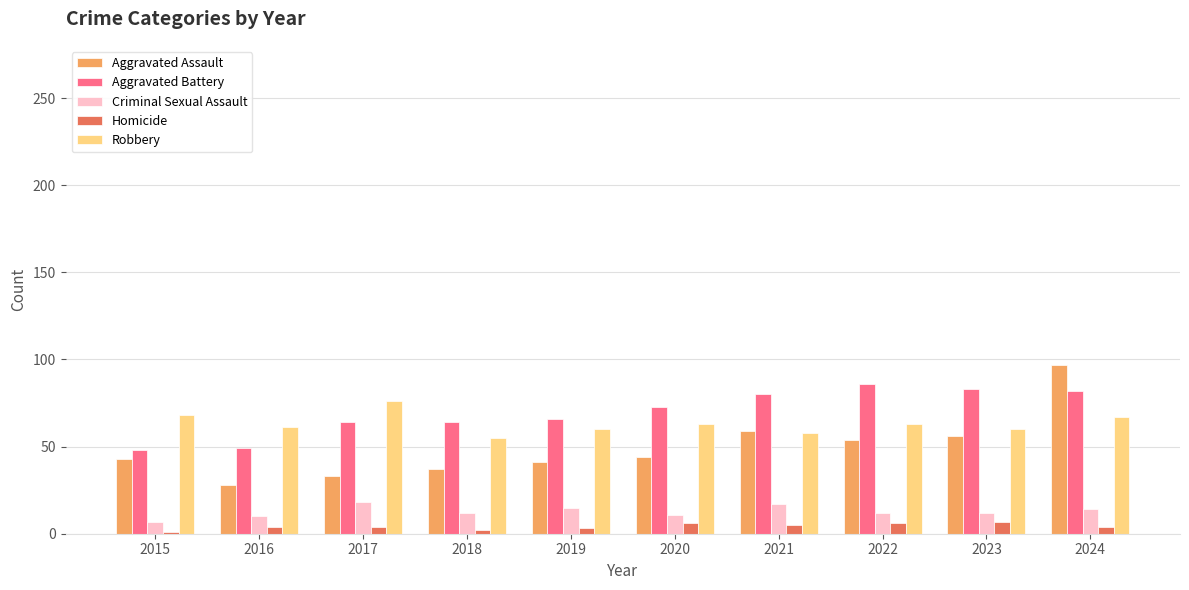

How many groups of bars are there?

10